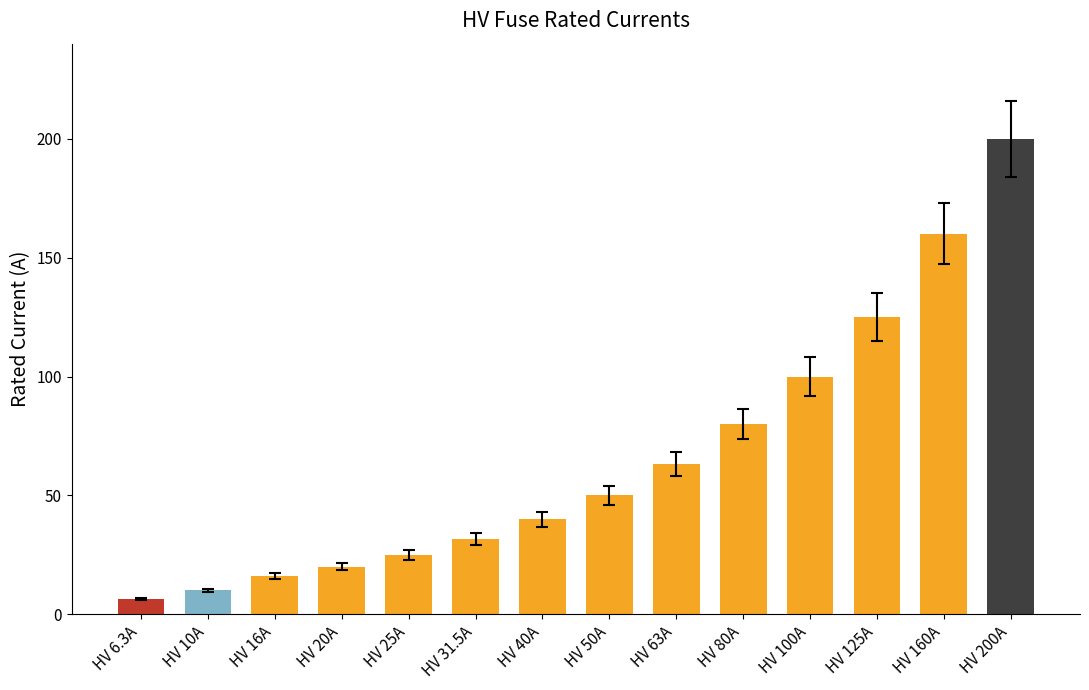

What is the value of the 9th bar from the left?

63.0